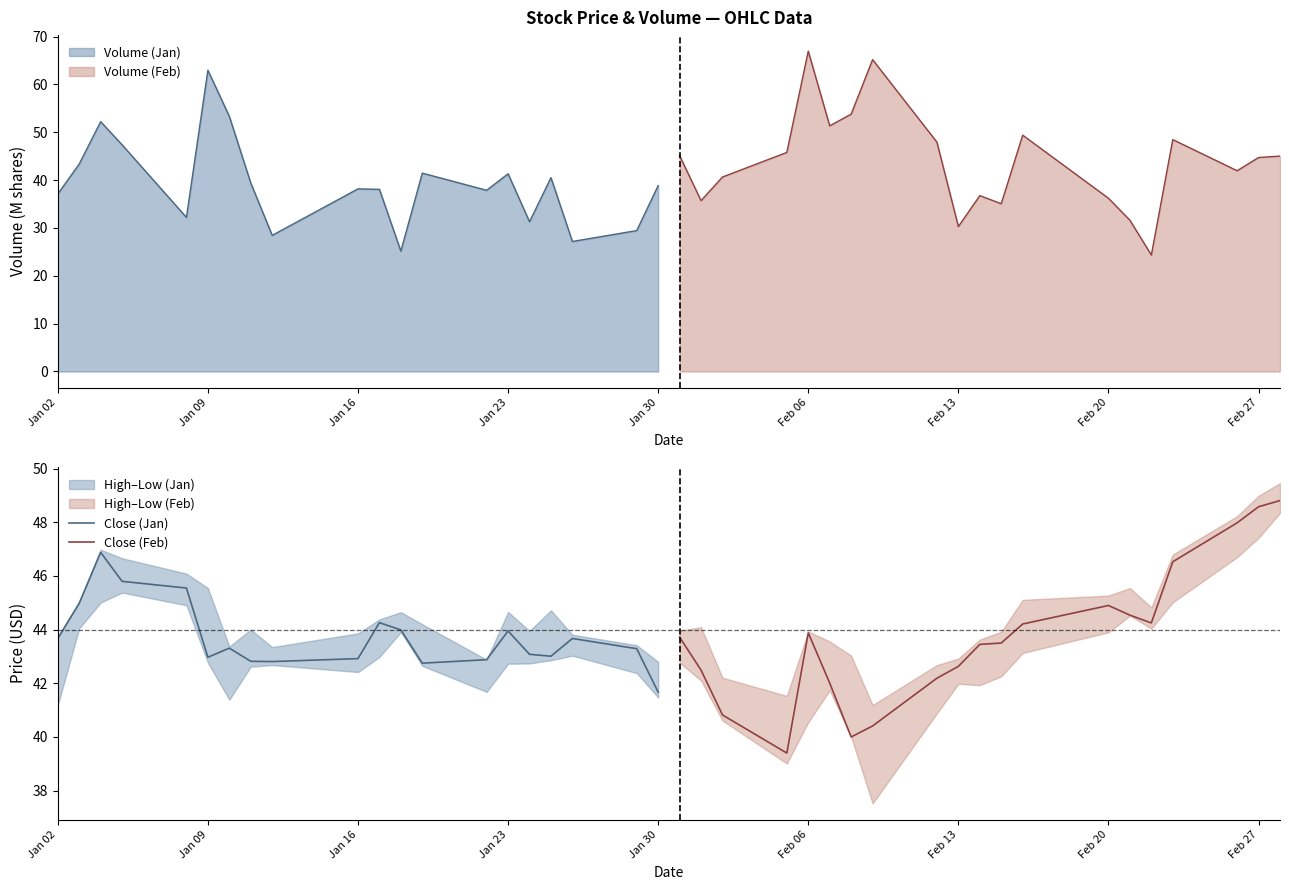

True or false: Volume (Jan) has a value of 8.1 at Jan 16.

False